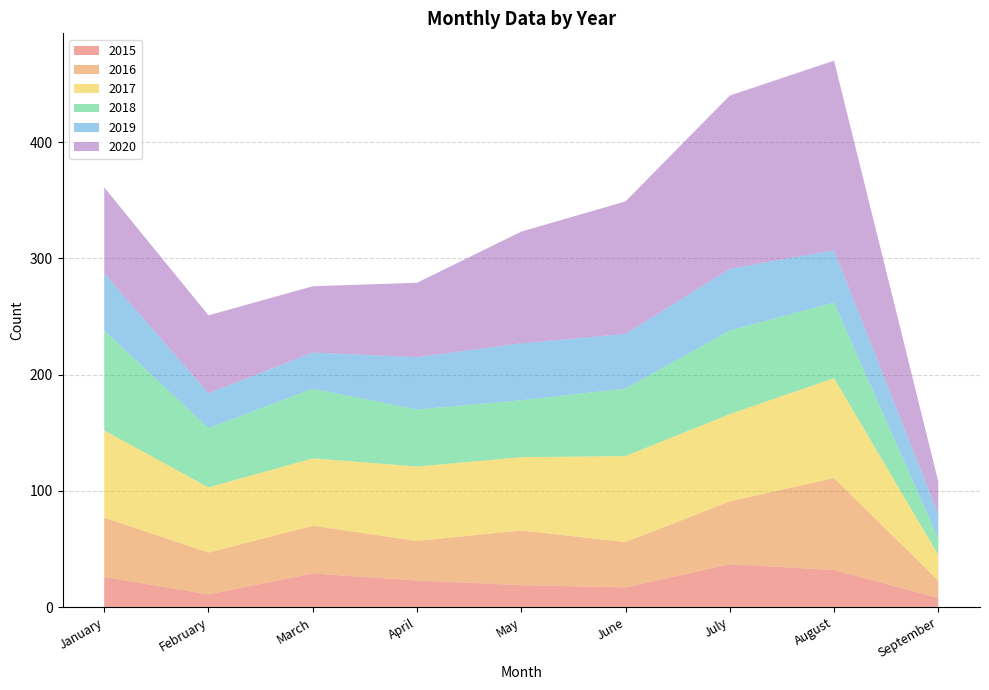

Reading left to right, what are all the values shown in this chart?

2015: January=26	February=11	March=29	April=23	May=19	June=17	July=37	August=32	September=8
2016: January=51	February=36	March=41	April=34	May=47	June=39	July=54	August=79	September=15
2017: January=75	February=56	March=58	April=64	May=63	June=74	July=75	August=86	September=22
2018: January=86	February=51	March=60	April=49	May=49	June=58	July=72	August=65	September=14
2019: January=49	February=30	March=31	April=45	May=49	June=47	July=53	August=45	September=21
2020: January=74	February=67	March=57	April=64	May=96	June=114	July=149	August=163	September=28